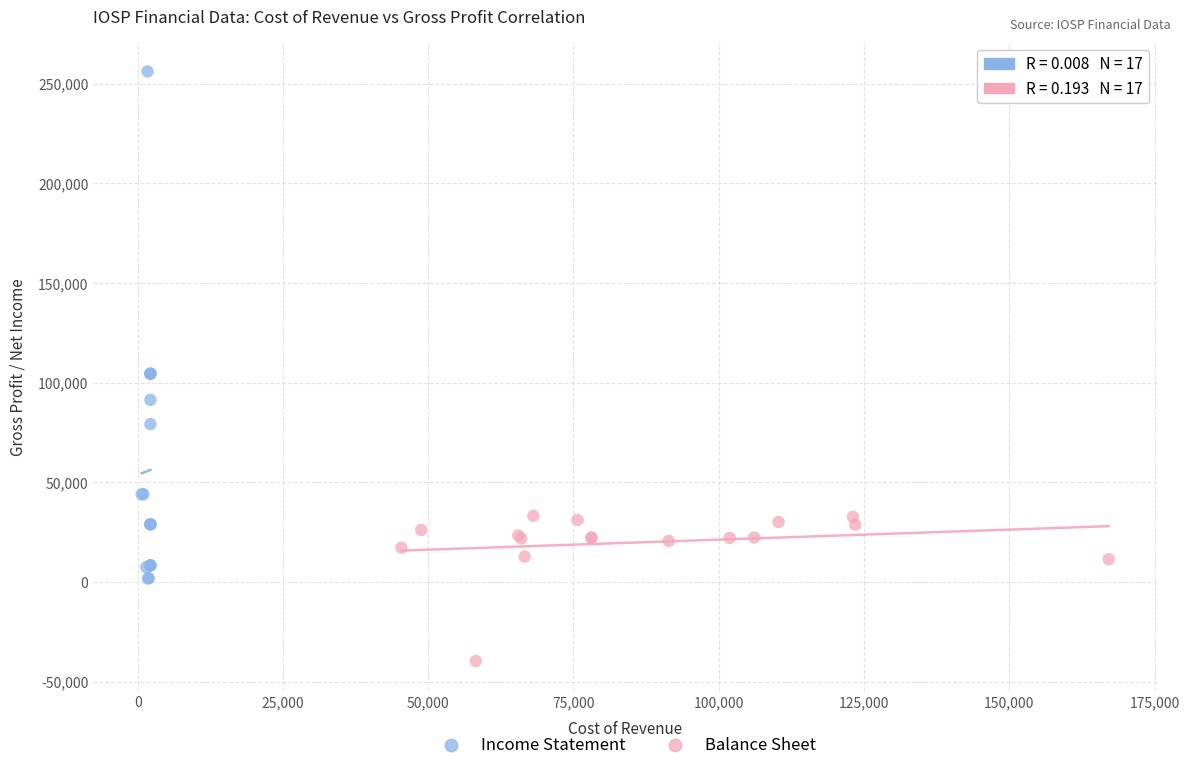

Which series reaches the maximum Y coordinate?

Income Statement